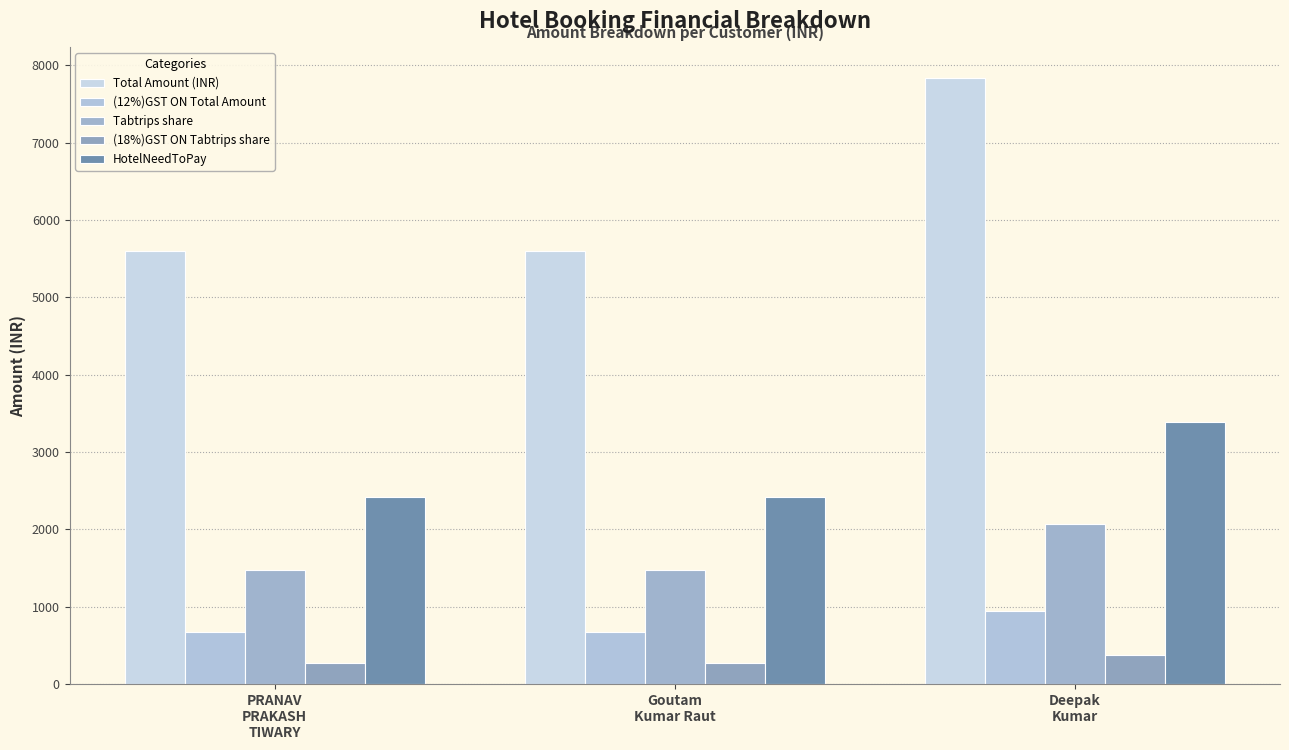

Reading right to left, extract all data points from this chart.

Total Amount (INR): 7840.0	5600.0	5600.0
(12%)GST ON Total Amount: 940.8	672.0	672.0
Tabtrips share: 2069.8	1478.4	1478.4
(18%)GST ON Tabtrips share: 372.6	266.1	266.1
HotelNeedToPay: 3383.1	2416.5	2416.5